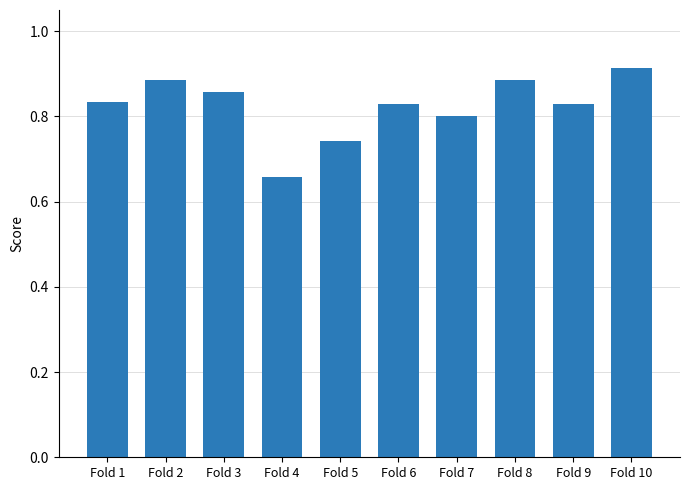

How many bars are there in total?

10